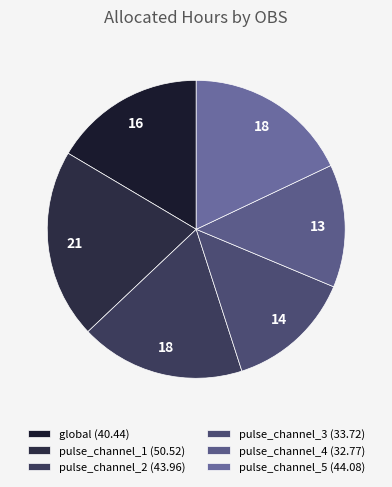

Between pulse_channel_1 and global, which is larger?

pulse_channel_1